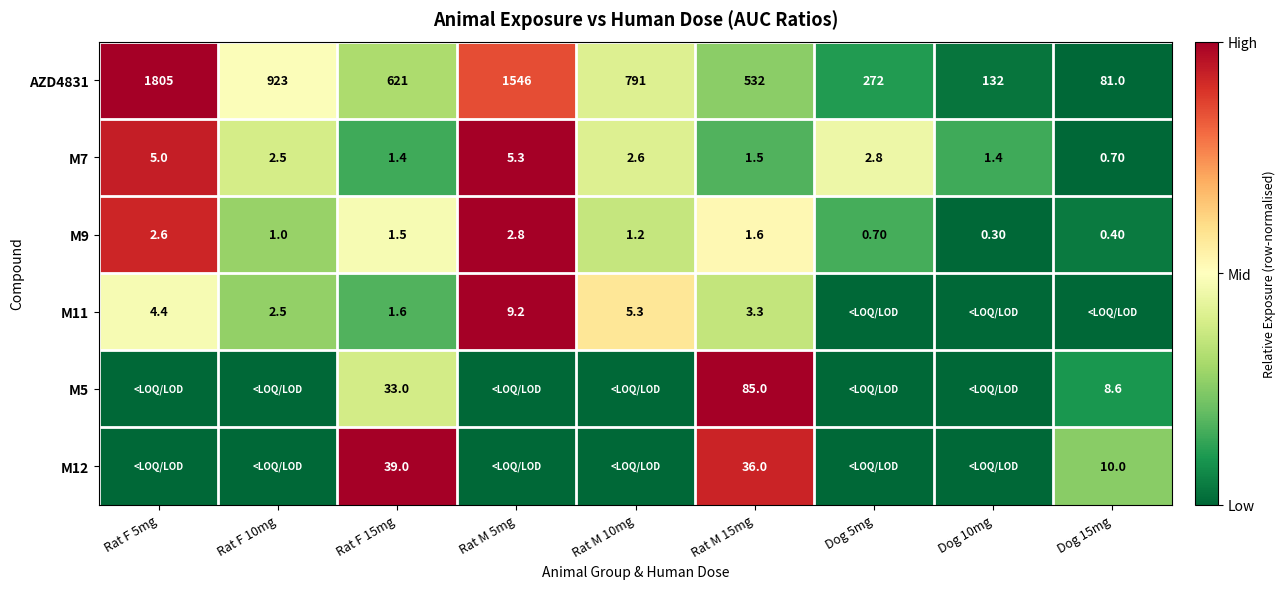

Rank the categories by M9 value from highest to lowest.

Rat M 5mg, Rat F 5mg, Rat M 15mg, Rat F 15mg, Rat M 10mg, Rat F 10mg, Dog 5mg, Dog 15mg, Dog 10mg